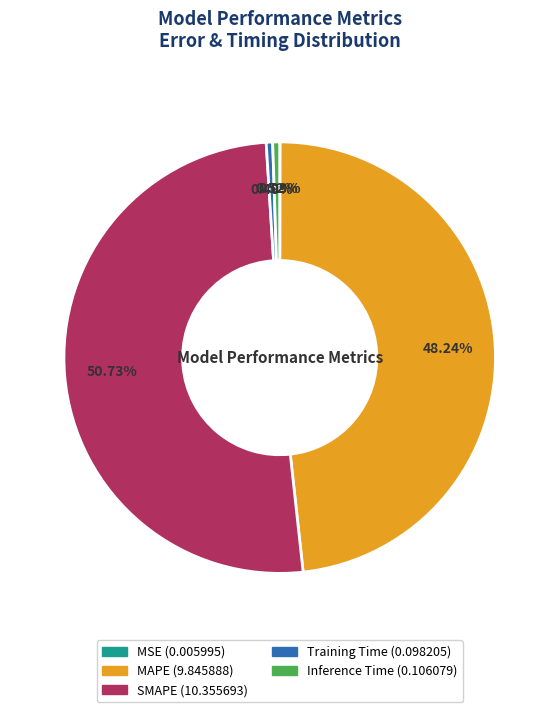

Approximately how many times larger is the value at SMAPE compared to MAPE?

1.1